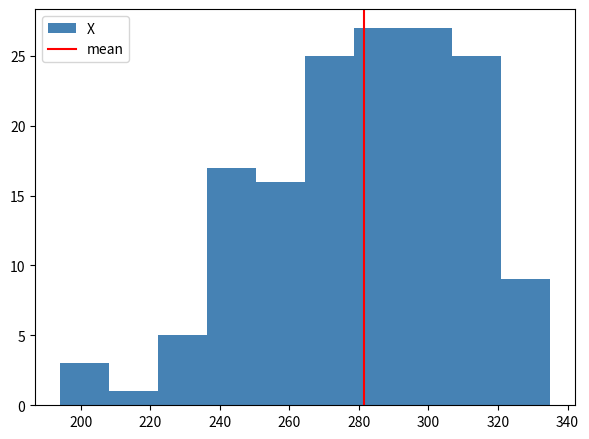

What is the height of the bar covering 320 to 336 on the x-axis? Neither the bar edges nor the heights are printed on the chart, so give them approximately, as read against the axes.

9